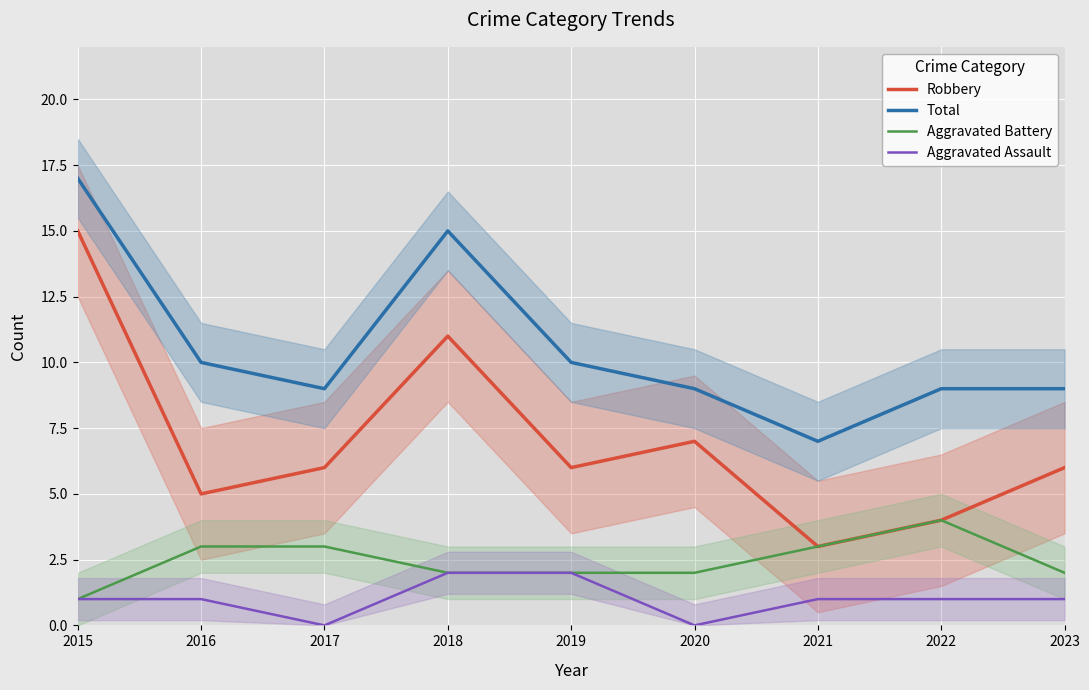

Where does the Total series first go above 9?

2015